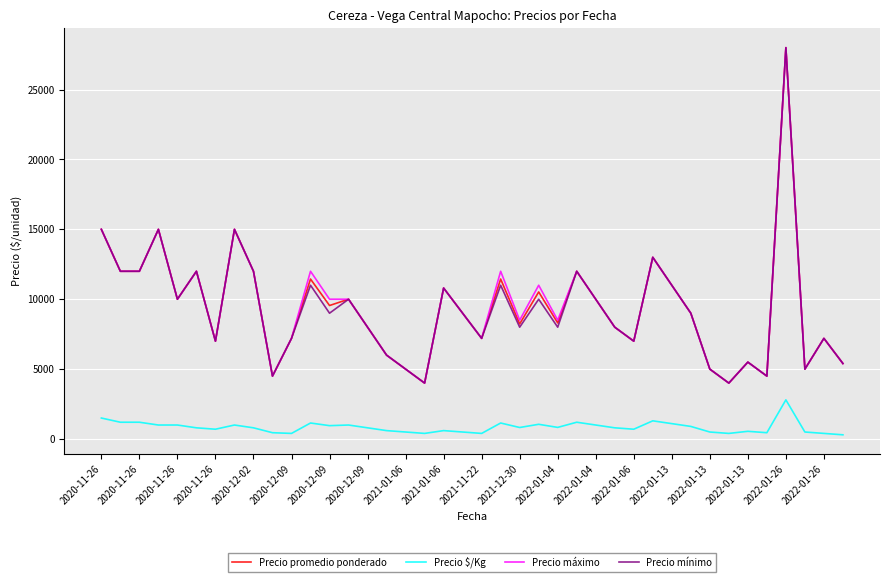

What is the maximum value for Precio mínimo?

28000